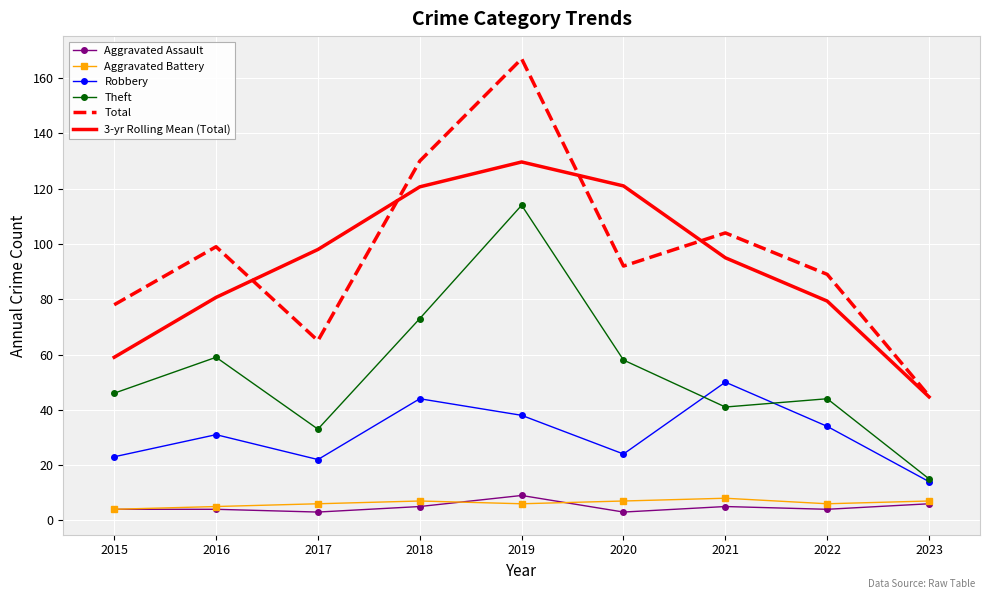

Read the Theft value at 2016.

59.0